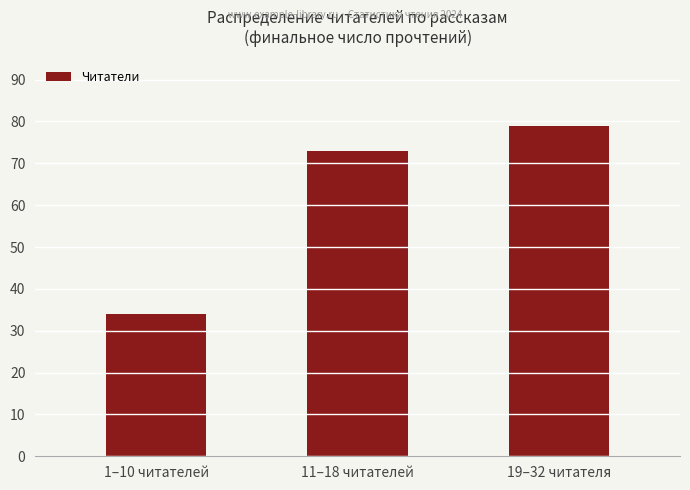

True or false: the data shows 37 at 11–18 читателей.

False